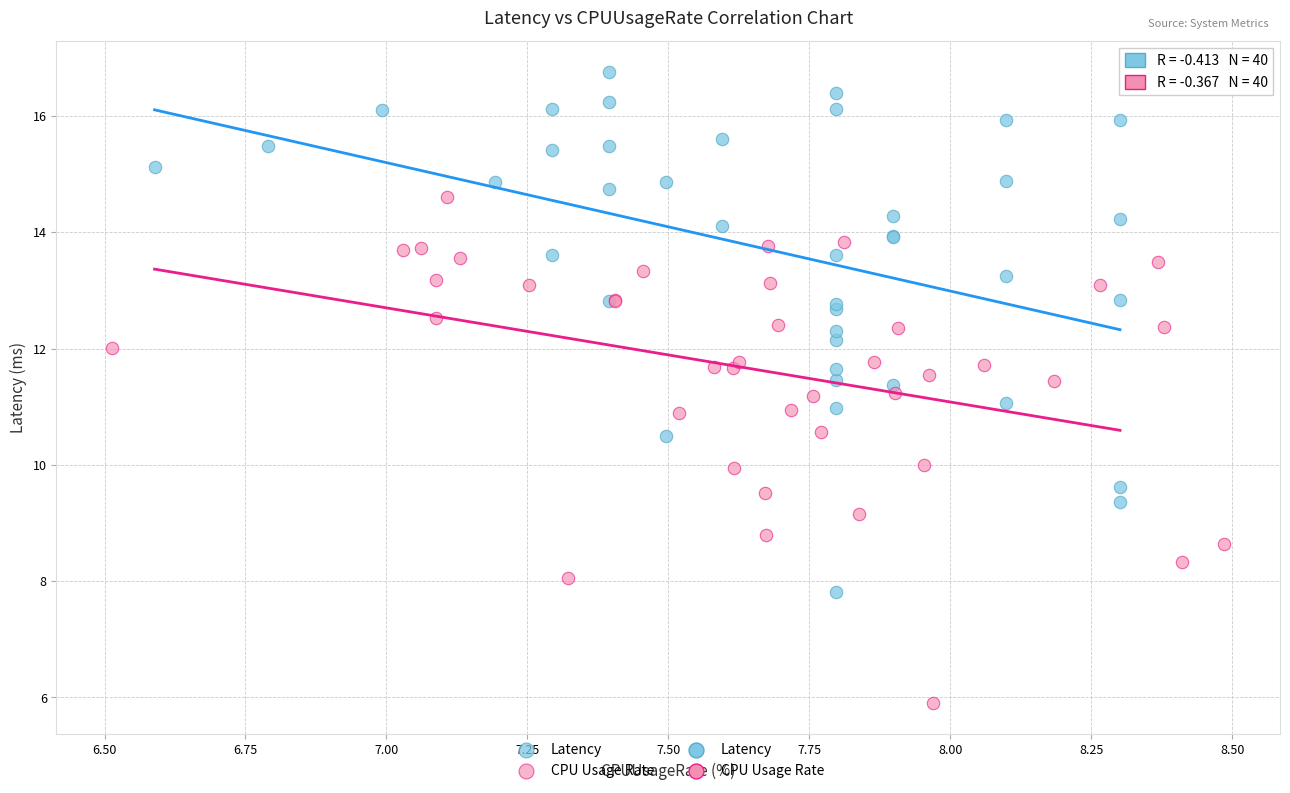

Which series contains the highest Y value?

Latency